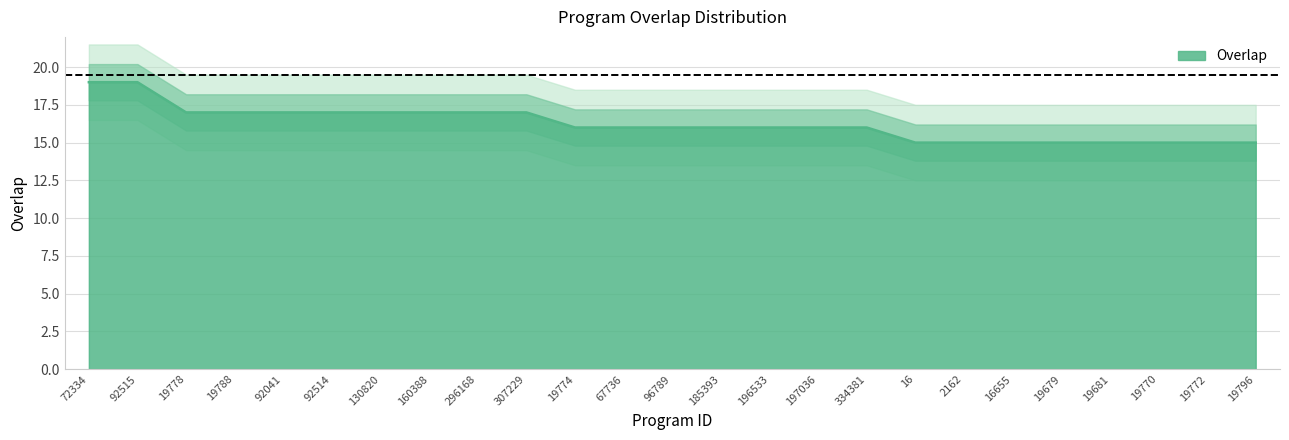

What is the difference between the values at 296168 and 19796?

2